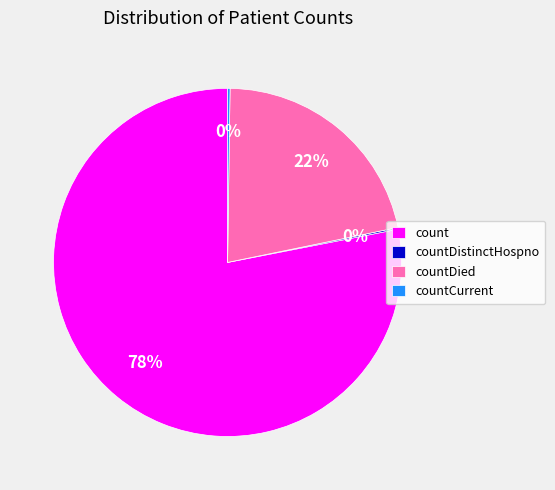

Which slice represents more than half of the pie?

count